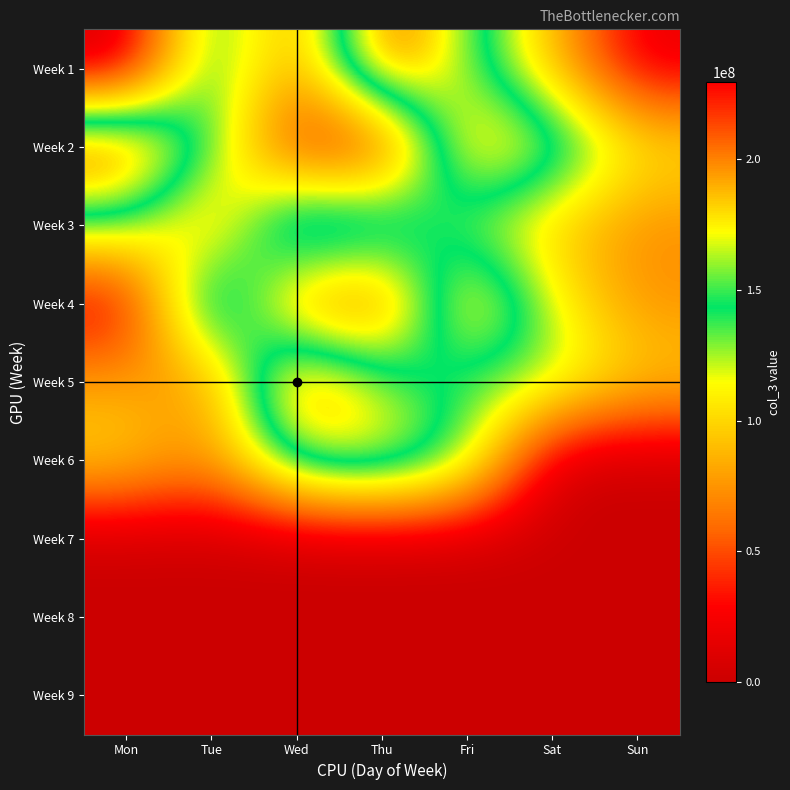

At Fri, list the series in order from largest to smallest.

Week 4, Week 2, Week 1, Week 6, Week 5, Week 3, Week 7, Week 8, Week 9